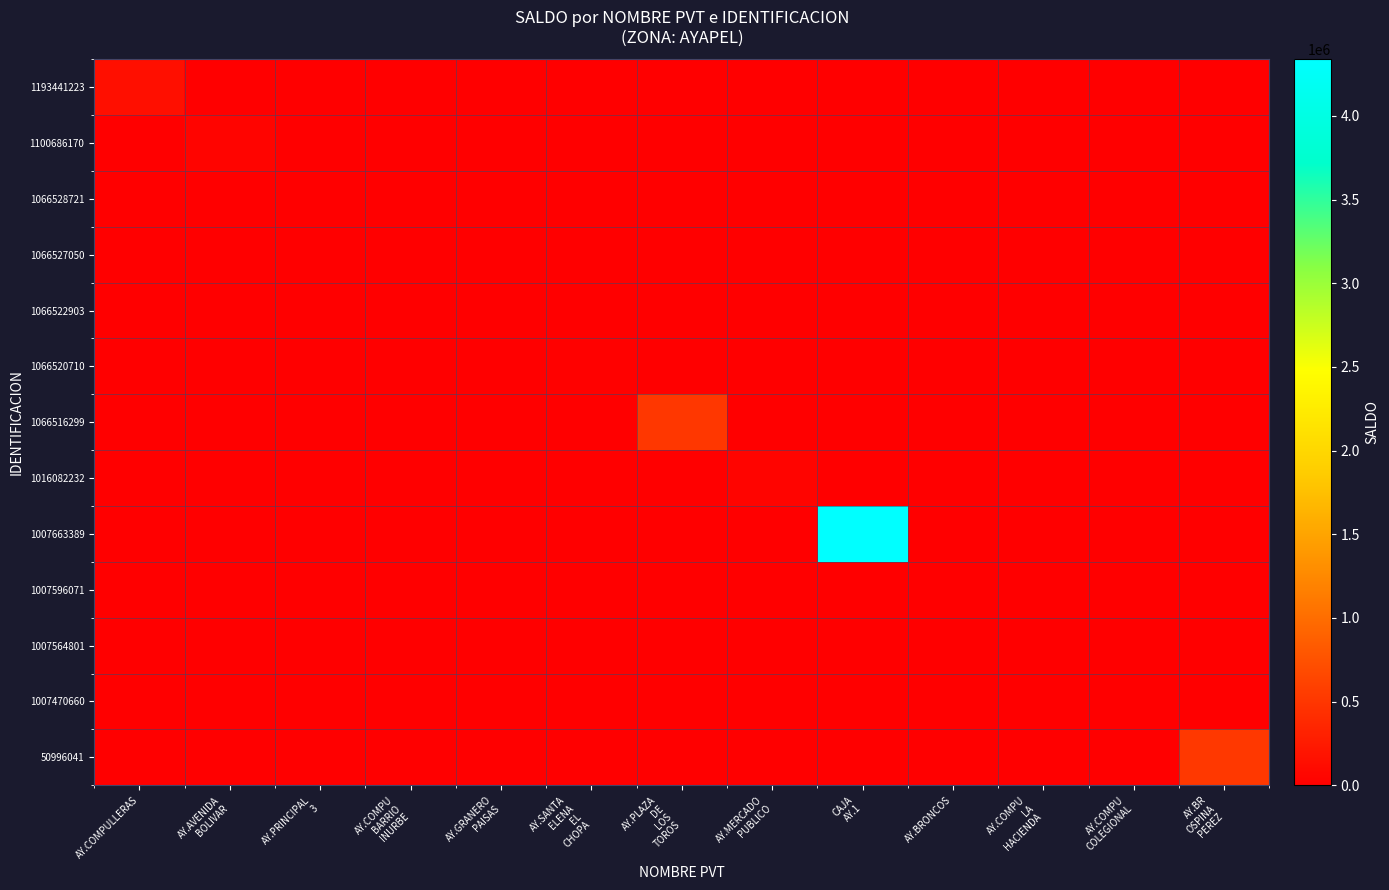

Which has a higher value, AY.AVENIDA
BOLIVAR or AY.SANTA
ELENA
EL
CHOPA?

AY.AVENIDA
BOLIVAR